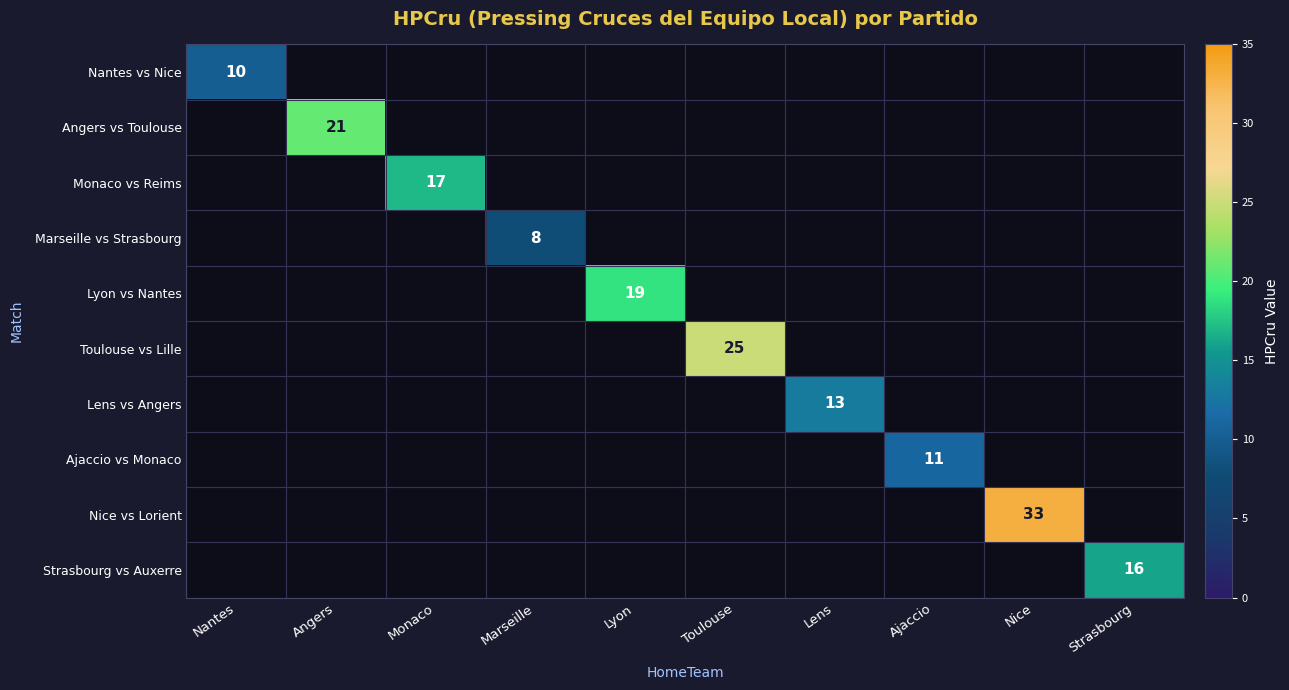

The Lens vs Angers series shows 5 at Lens. True or false?

False